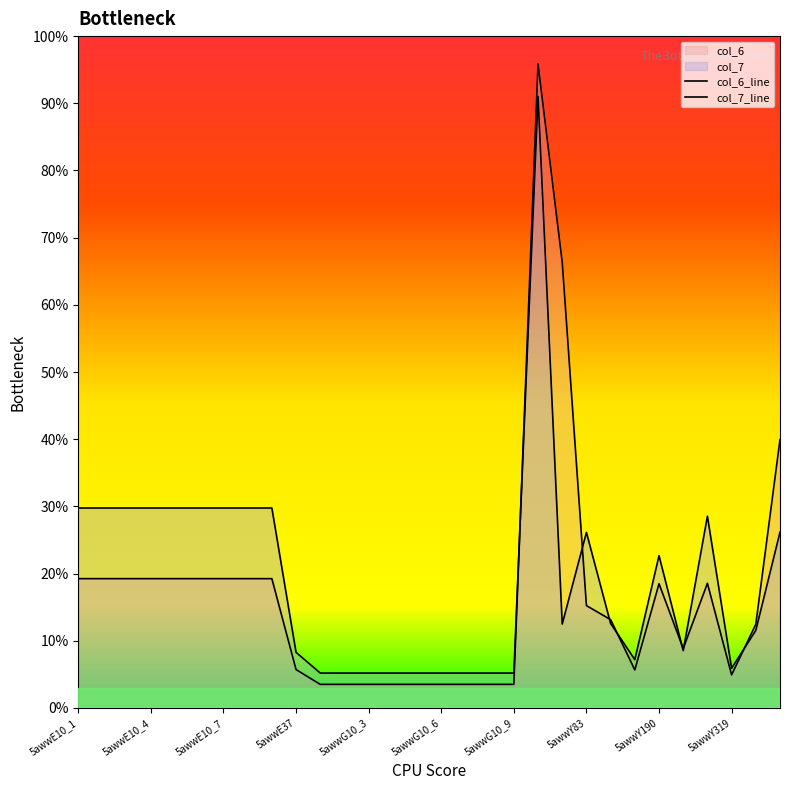

What is the difference between the col_6_line values at 5awwE37 and 5awwY190?

12.8